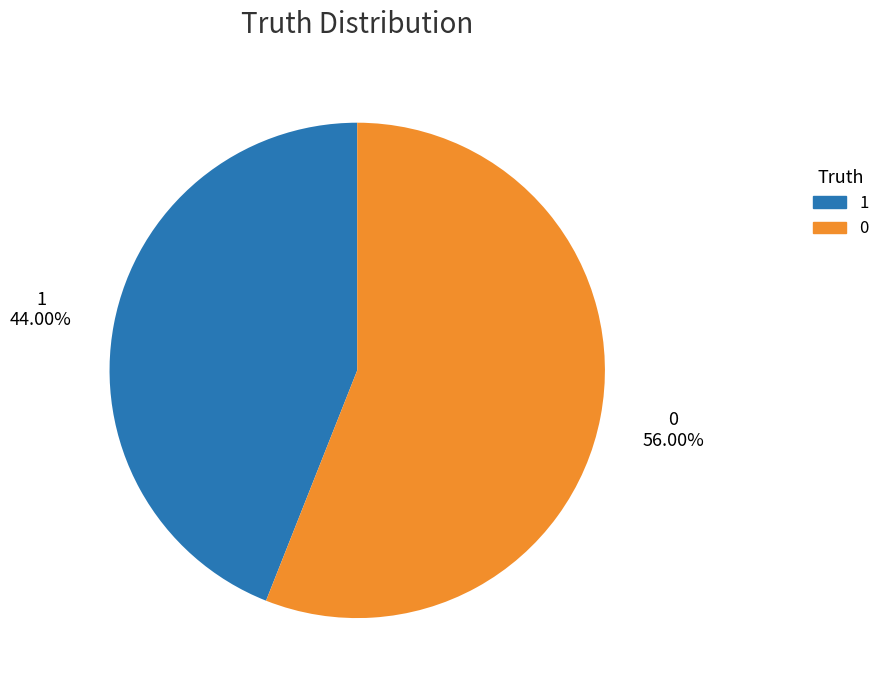

Is 0 the majority of the pie?

Yes